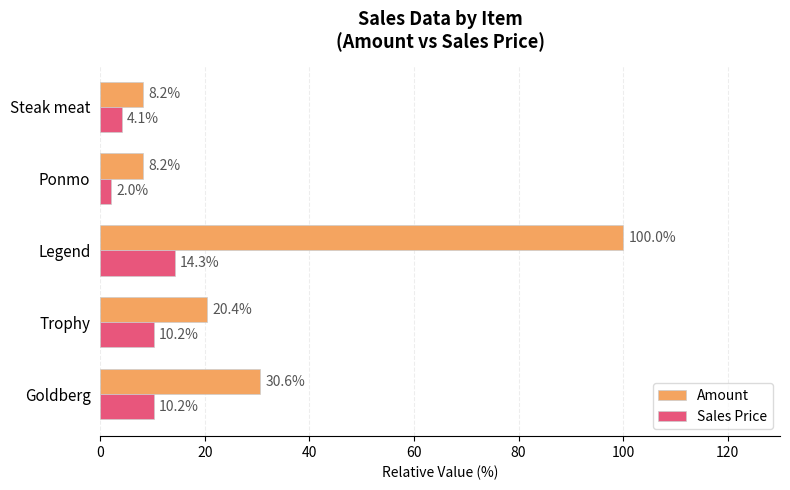

Which series has the largest range (max minus min)?

Amount